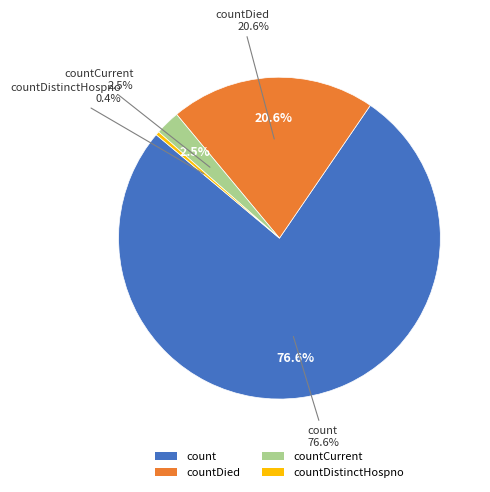

How much of the chart is everything except countDistinctHospno?

99.6%